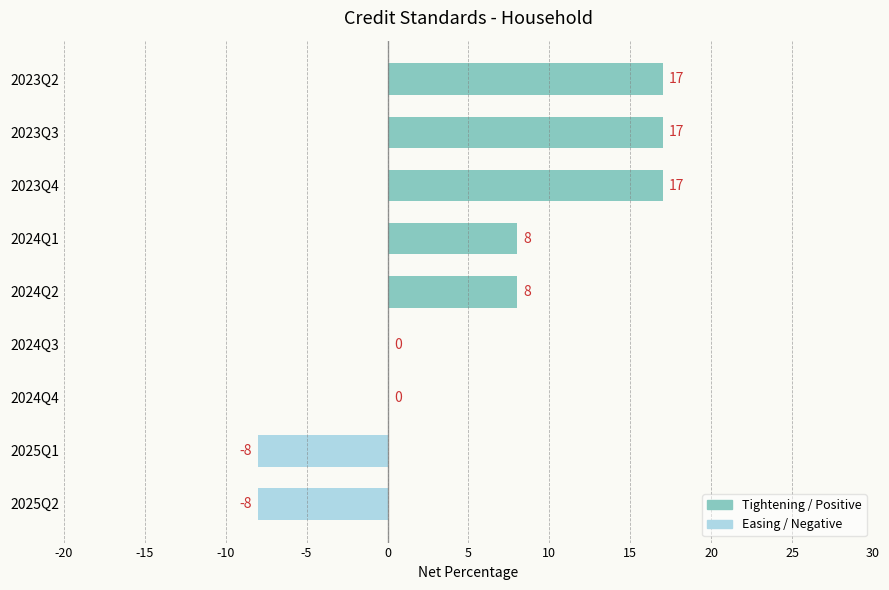

The value at 2025Q1 is -8. True or false?

True